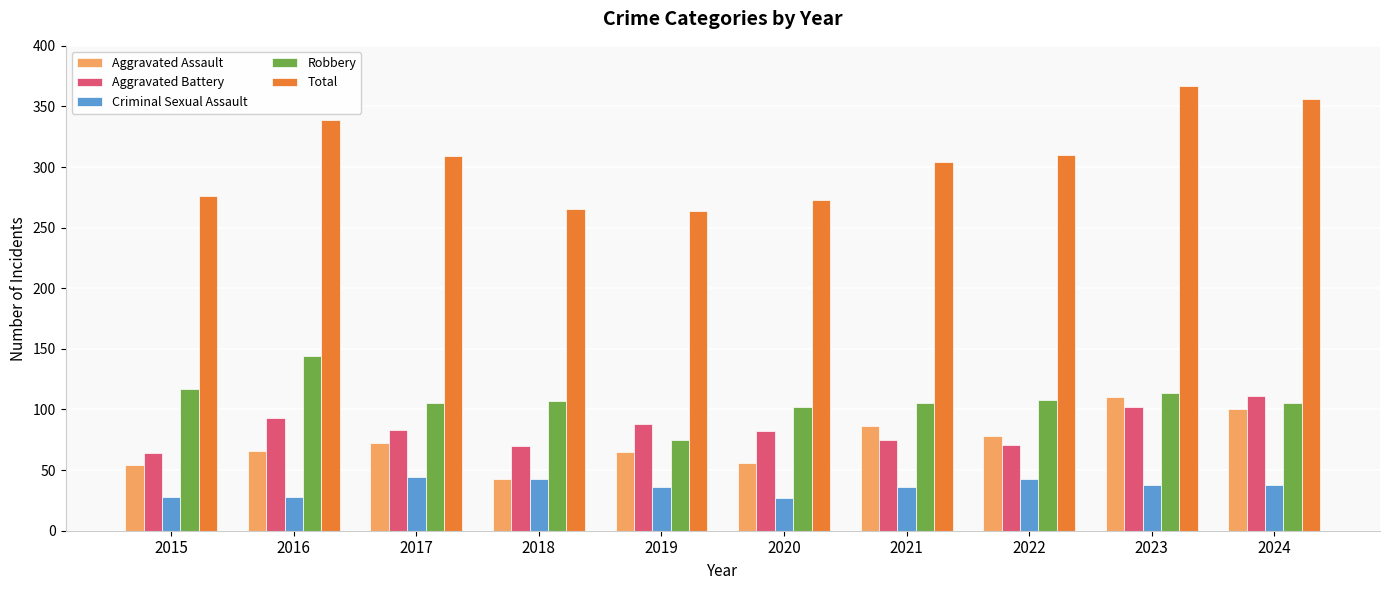

Which series has the widest spread of values?

Total